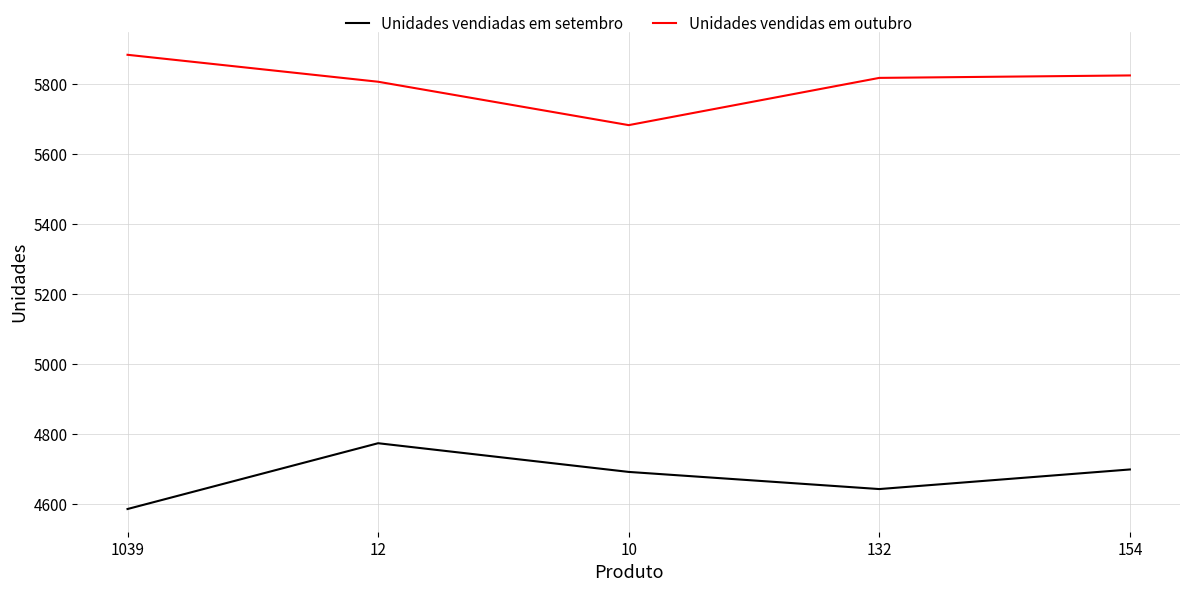

Rank the series at 1039 from lowest to highest value.

Unidades vendiadas em setembro, Unidades vendidas em outubro